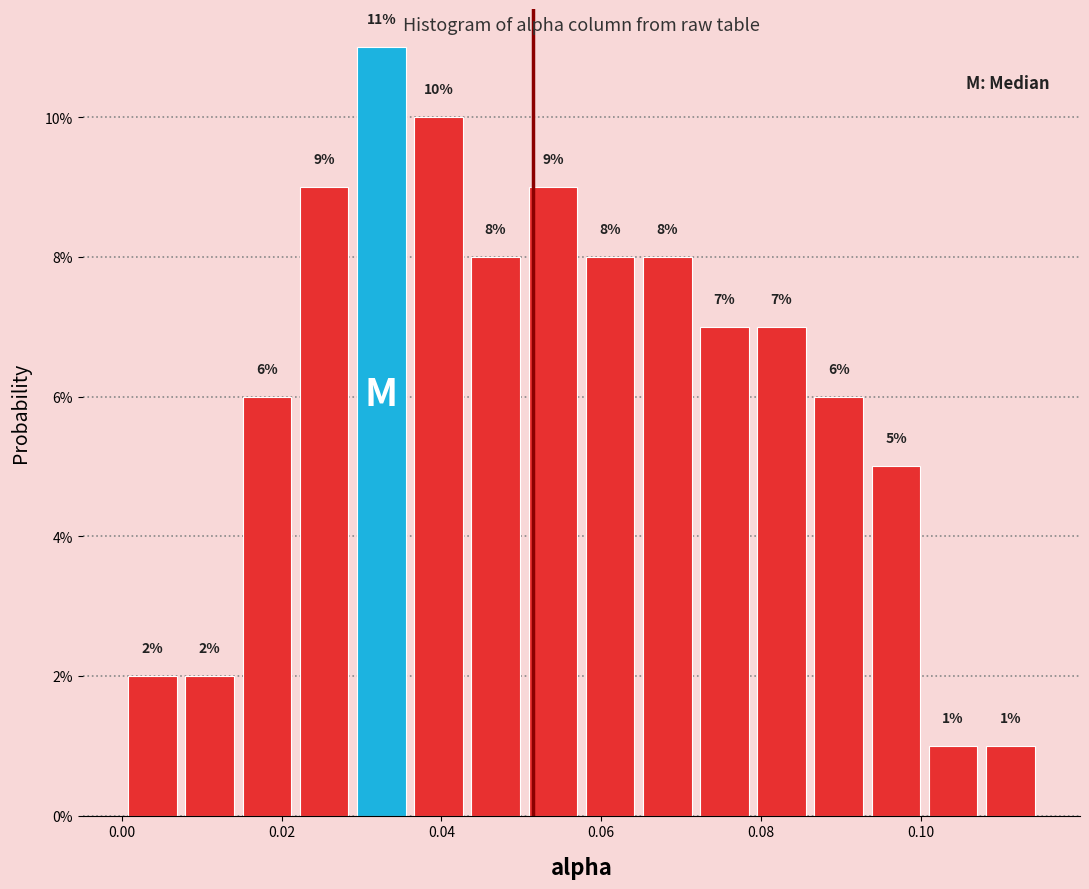

Read against the x-axis, roughly where is the centre of the tallest bar?

0.032